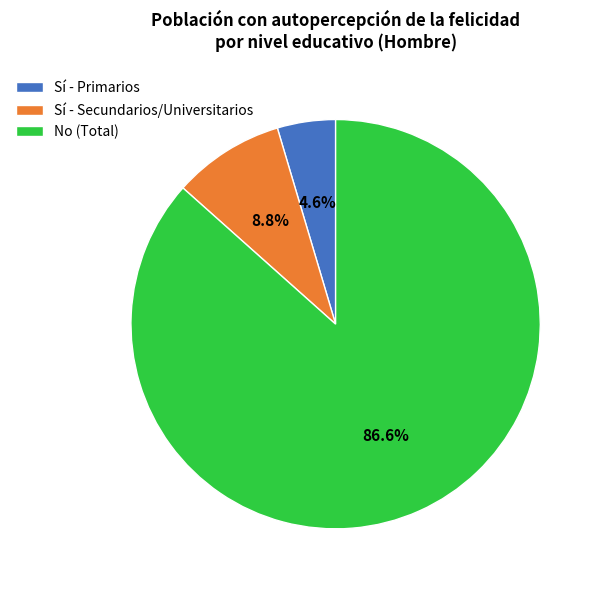

What is the largest slice in the pie chart?

No (Total)